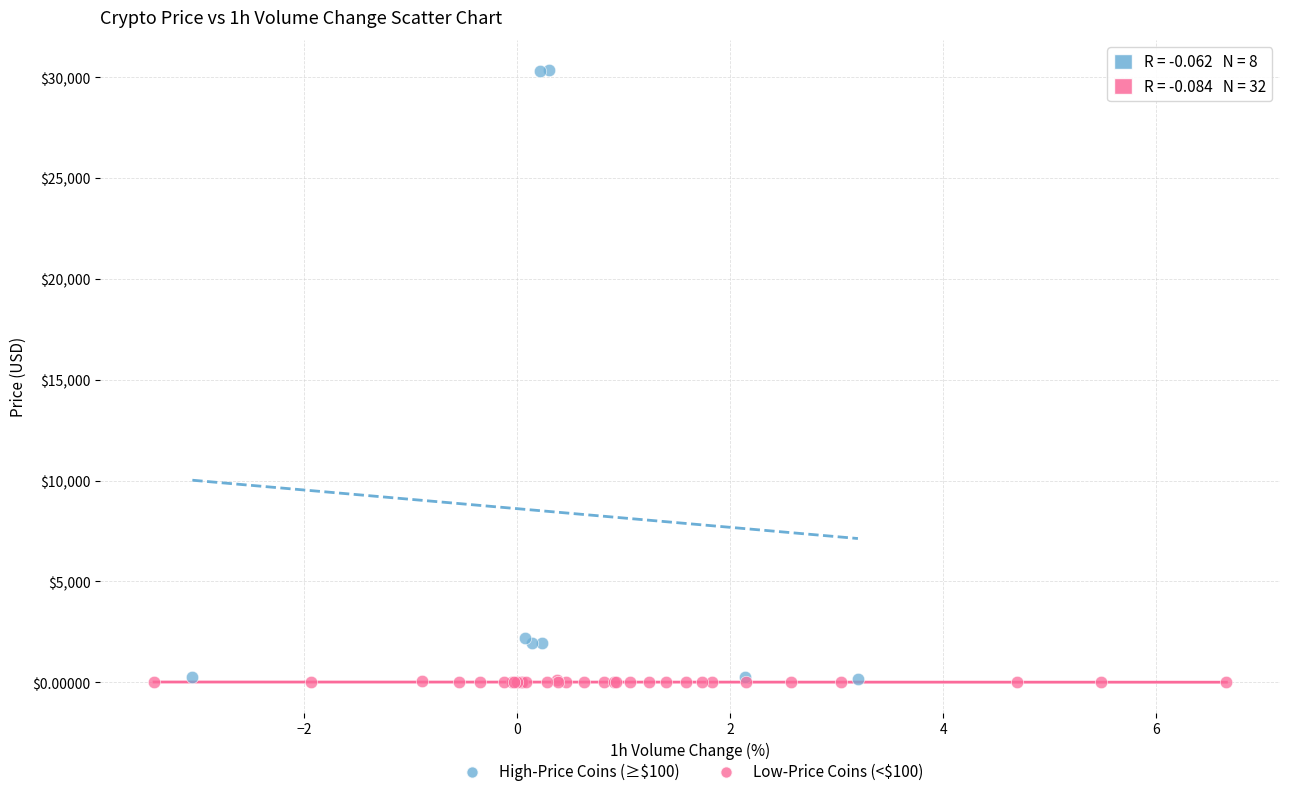

Which series has the largest Y range (max minus min)?

High-Price Coins (≥$100)